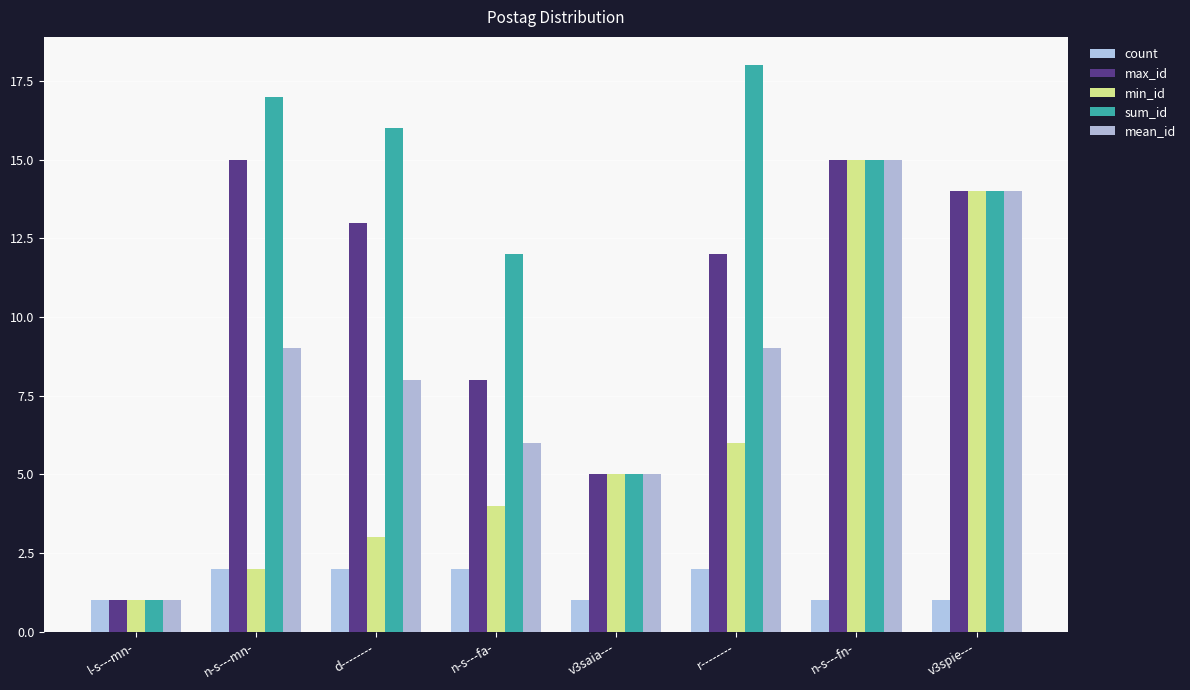

What are all the series names shown in the legend?

count, max_id, min_id, sum_id, mean_id